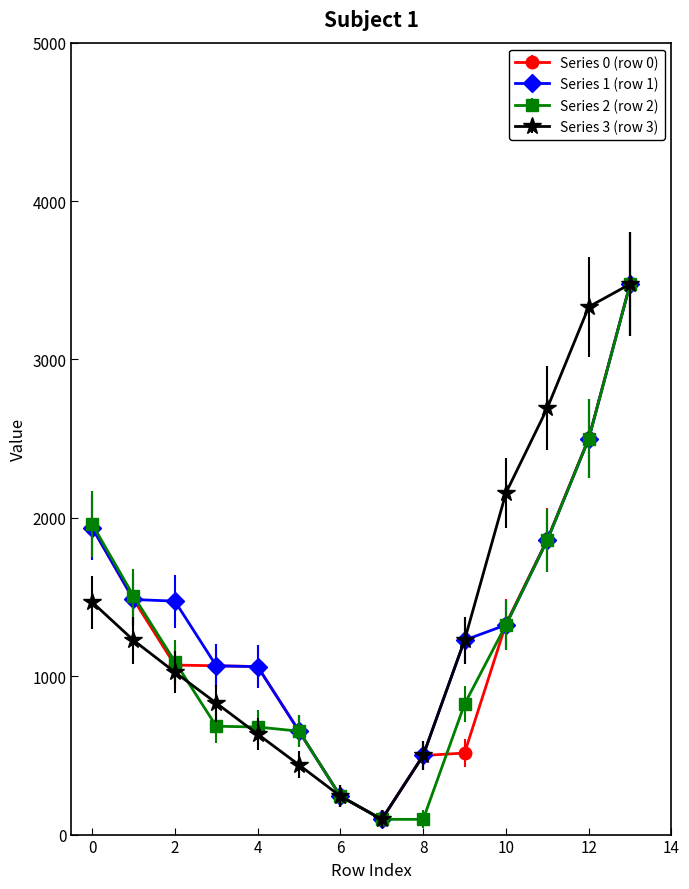

True or false: Series 0 (row 0) has more than 2 points higher than both neighbors.

False